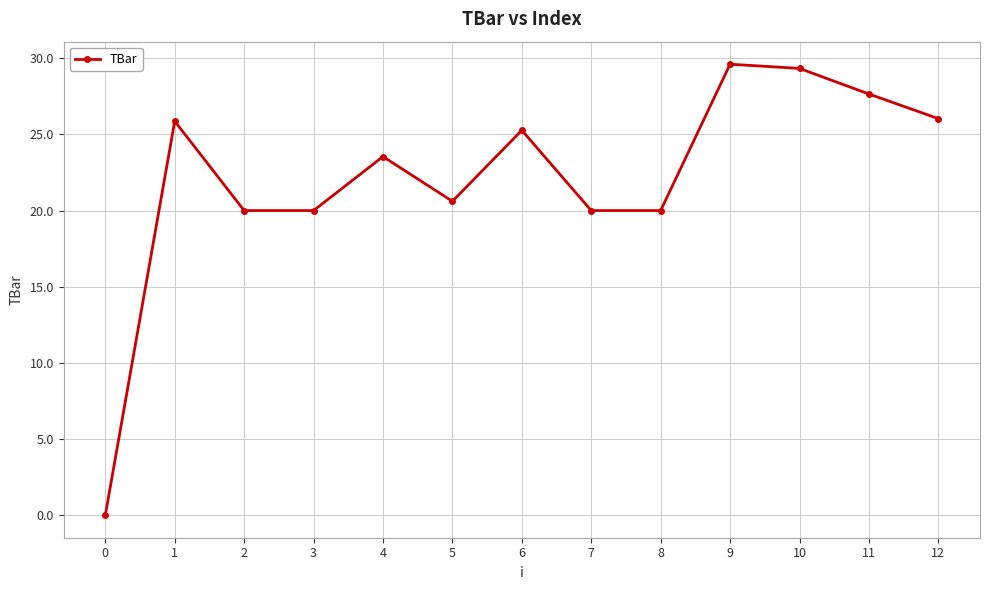

Which has a higher value, 4 or 1?

1